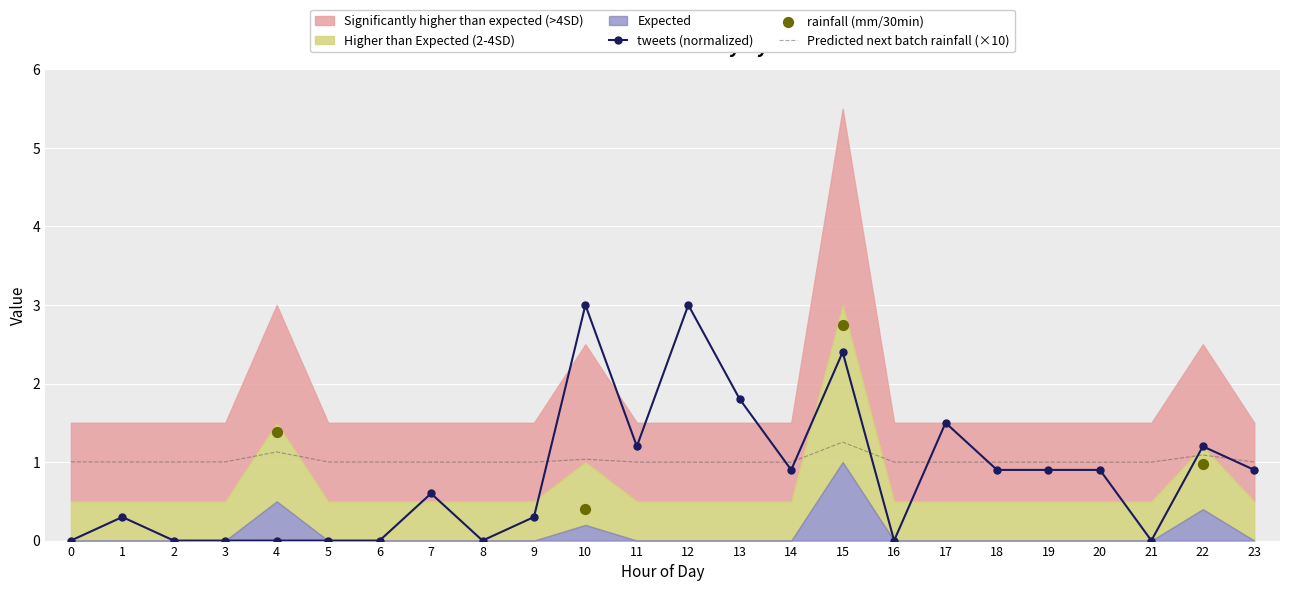

Which series has the widest spread of Y values?

tweets